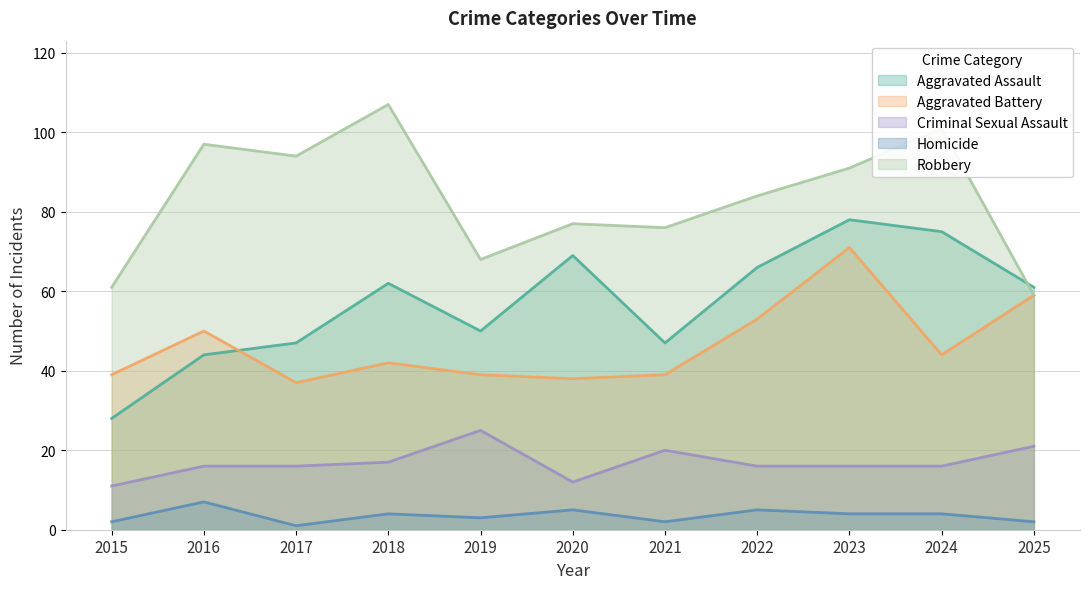

In Aggravated Battery, how many points are lower than both neighbors (excluding endpoints)?

3